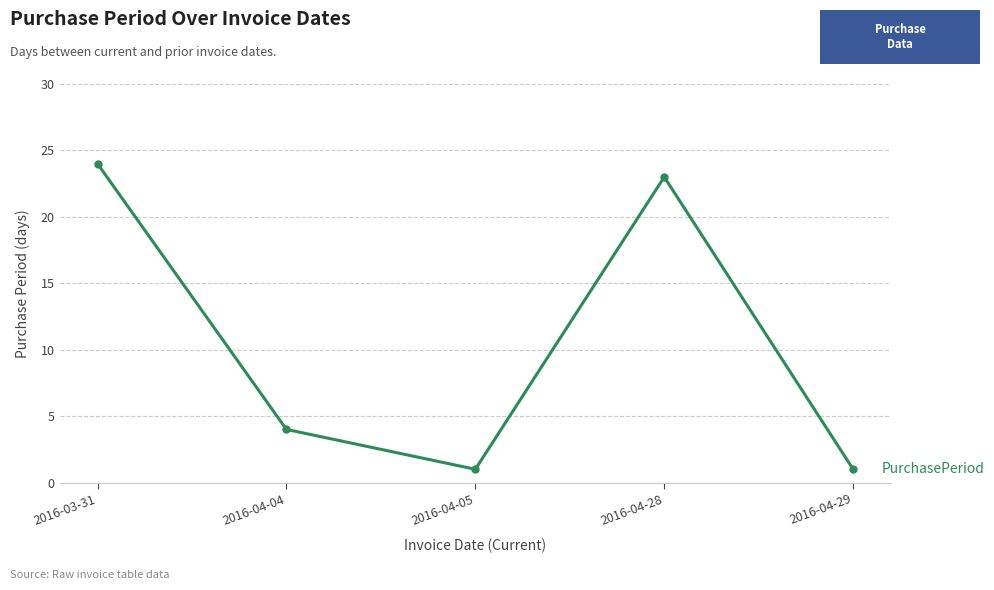

Between 2016-03-31 and 2016-04-29, which is larger?

2016-03-31